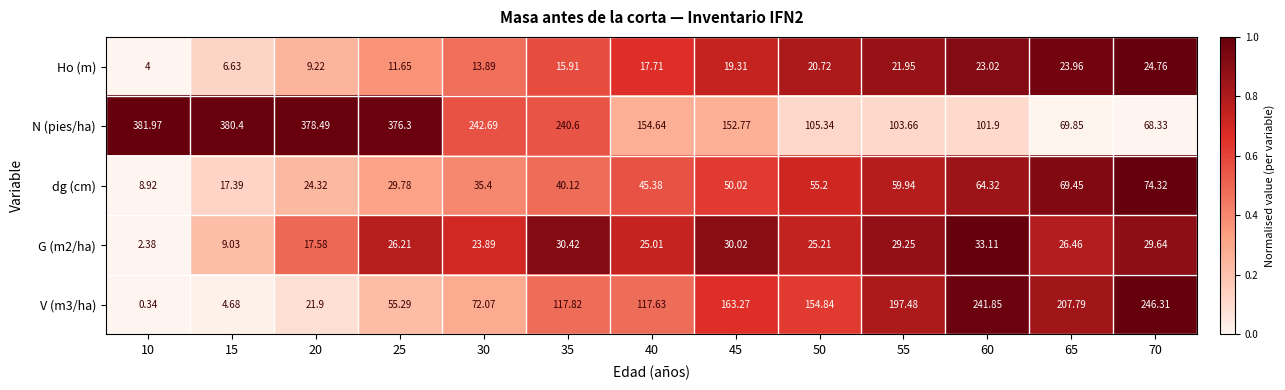

Between 15 and 35, which series saw the biggest shift?

N (pies/ha)